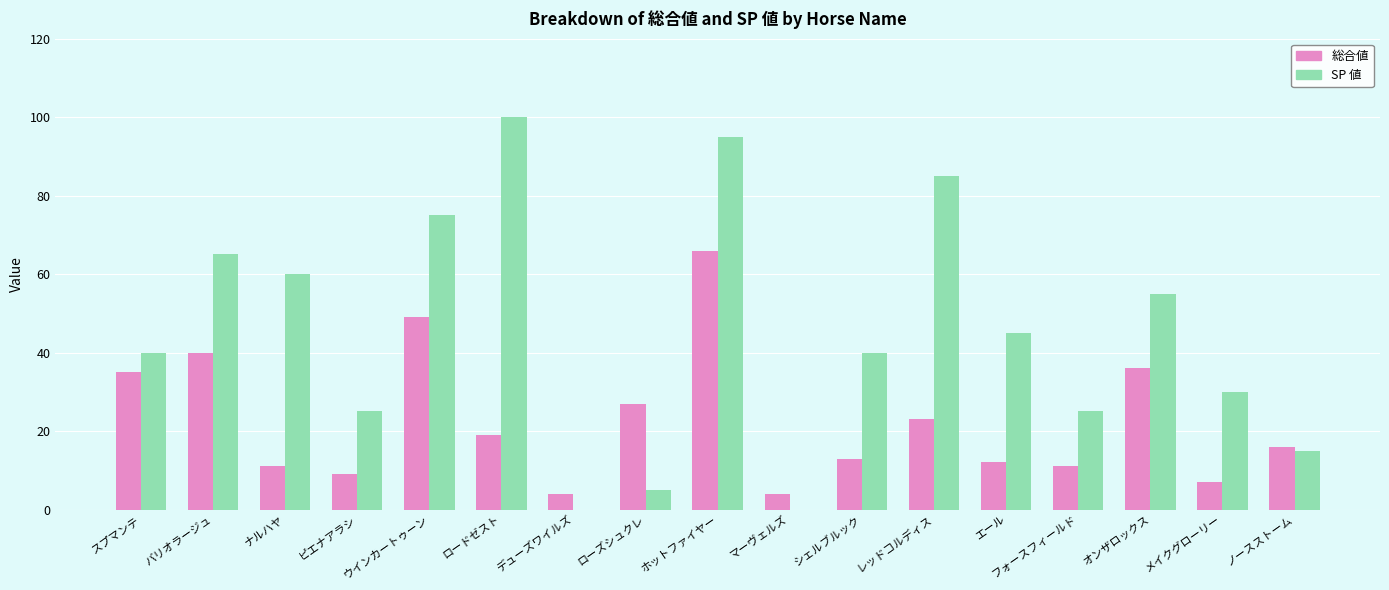

What is the total value across all series at フォースフィールド?

36